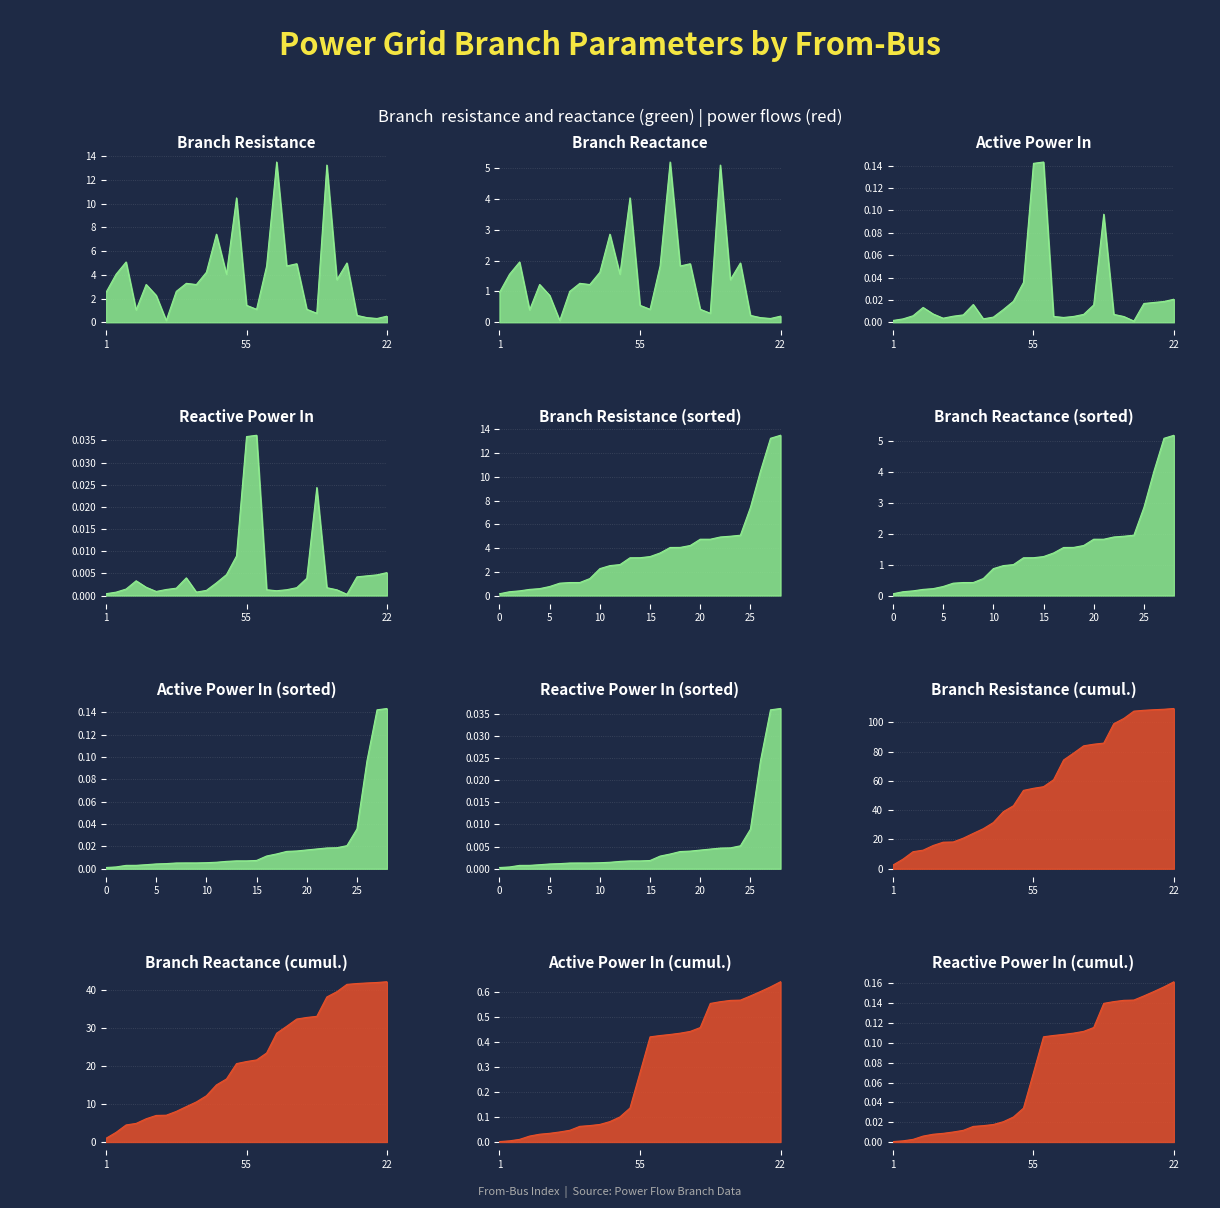

What position from the left is 4?

3